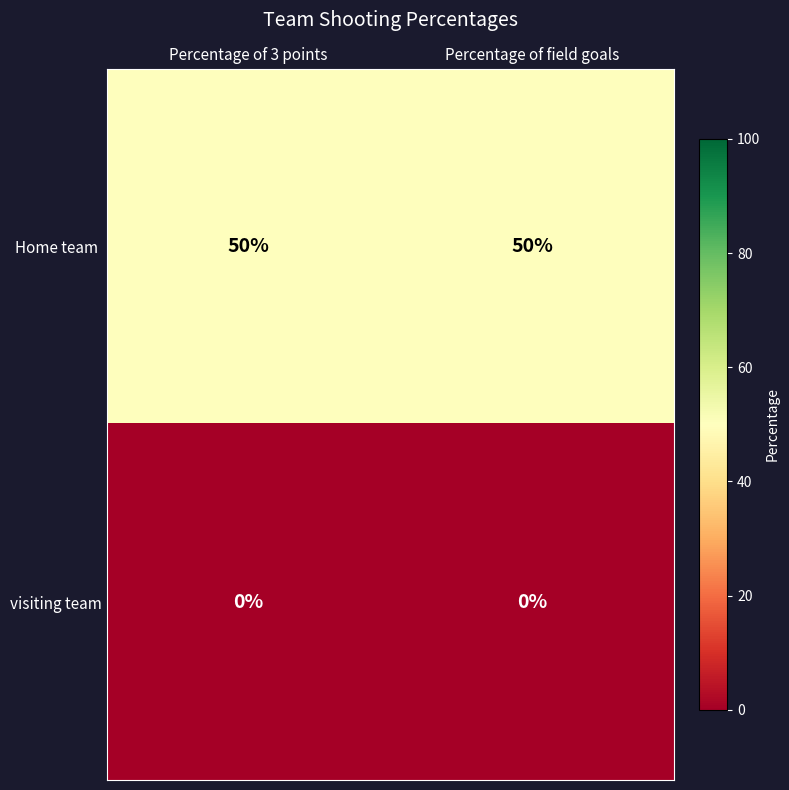

At how many categories does at least one series exceed 46?

2